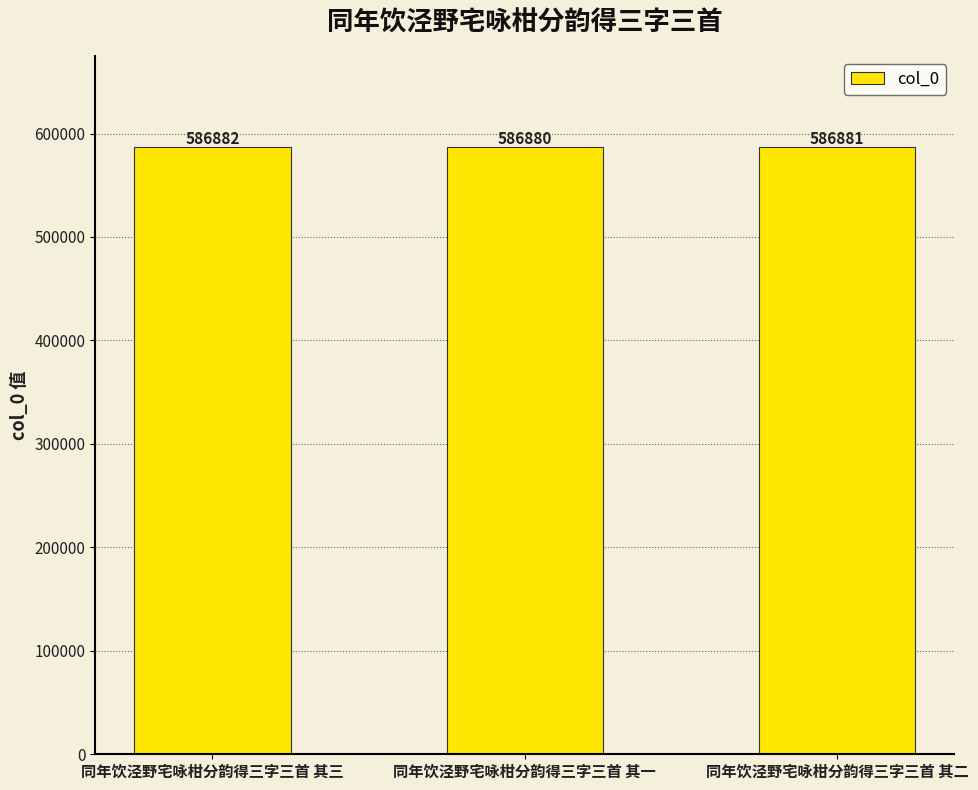

Reading left to right, what are all the values shown in this chart?

同年饮泾野宅咏柑分韵得三字三首 其三=586882	同年饮泾野宅咏柑分韵得三字三首 其一=586880	同年饮泾野宅咏柑分韵得三字三首 其二=586881